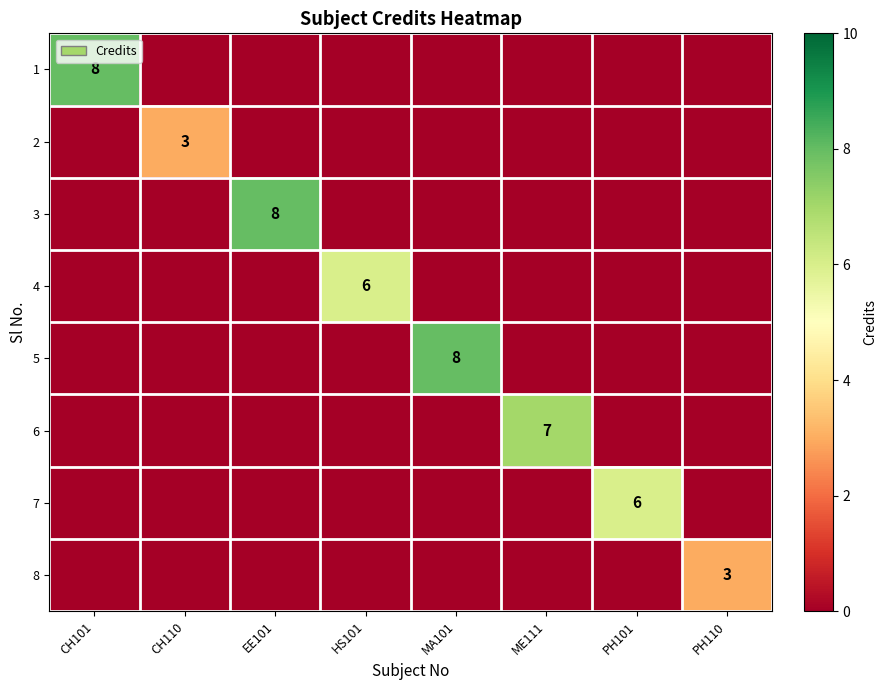

At which label is 1 closest to 4?

CH101